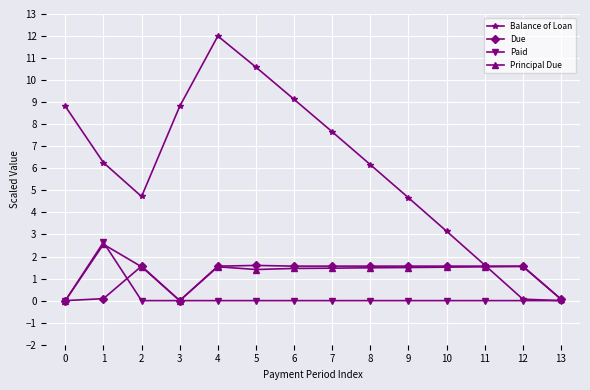

What is the approximate value of Balance of Loan at 8?

6.2